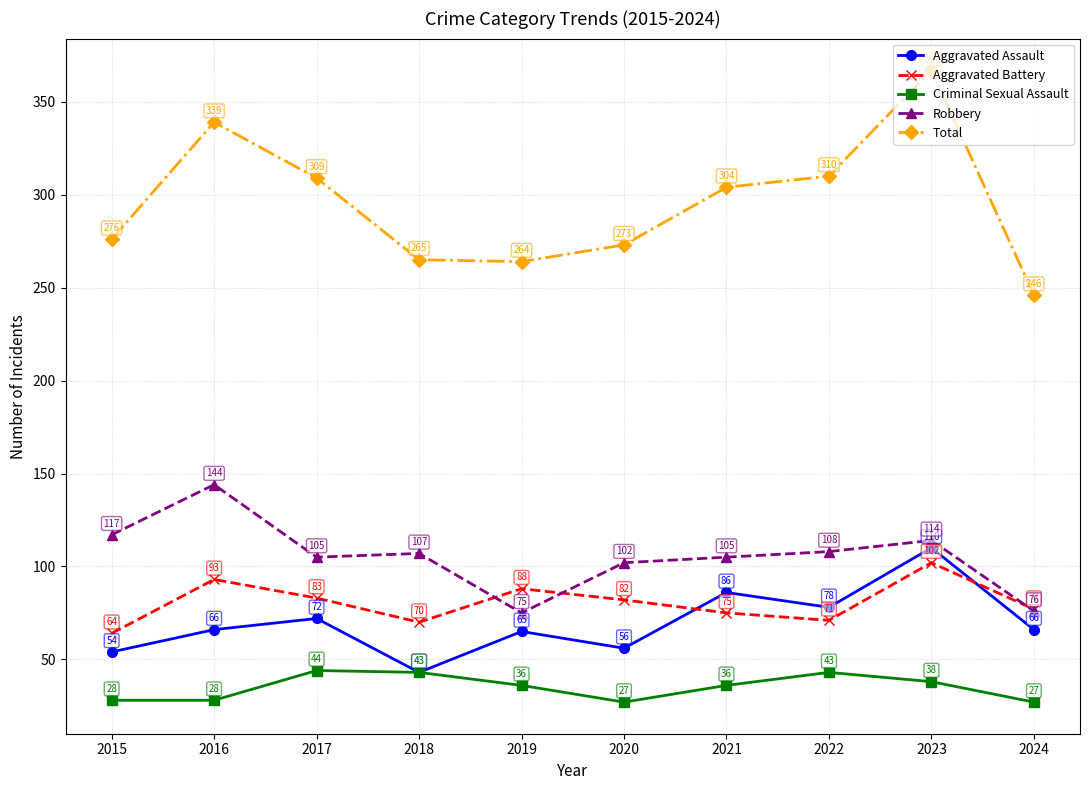

What is the smallest value displayed?

27